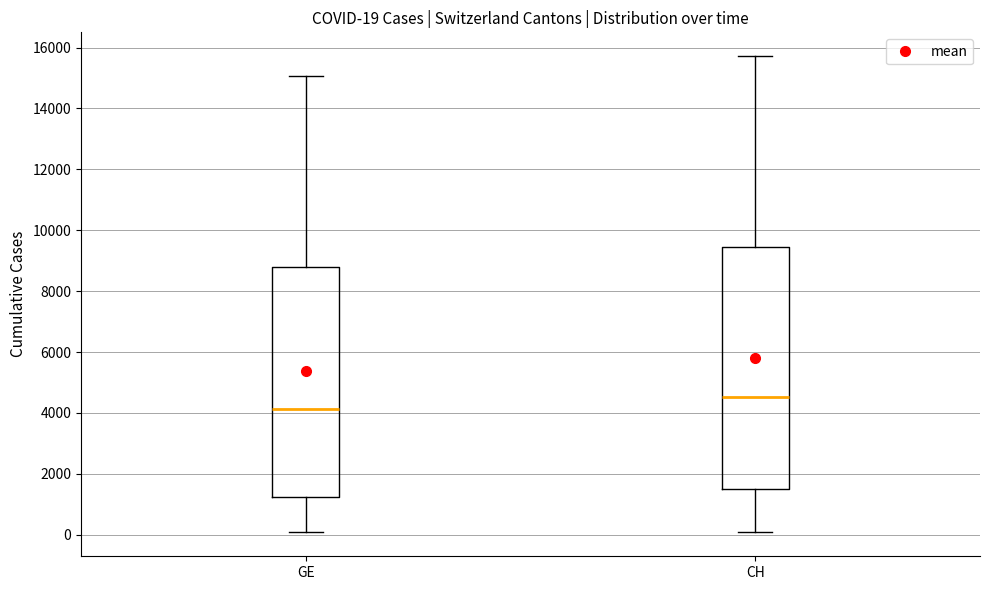

Which box has the lowest median line?

GE